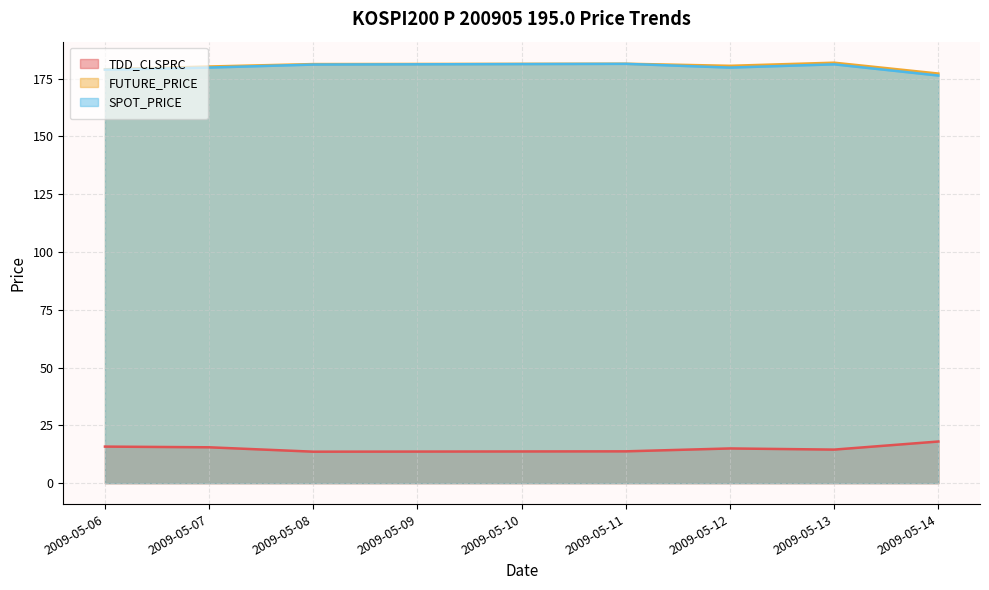

Is it true that TDD_CLSPRC equals 15.8 at 2009-05-06?

True